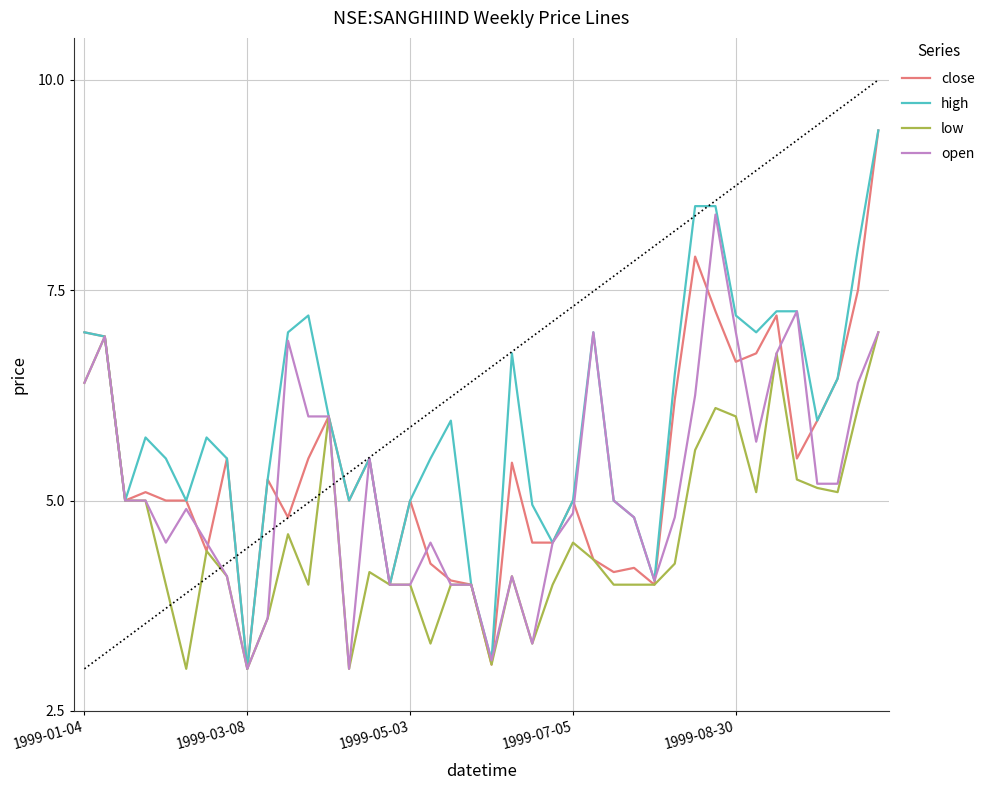

Which series has the largest total across all categories?

high